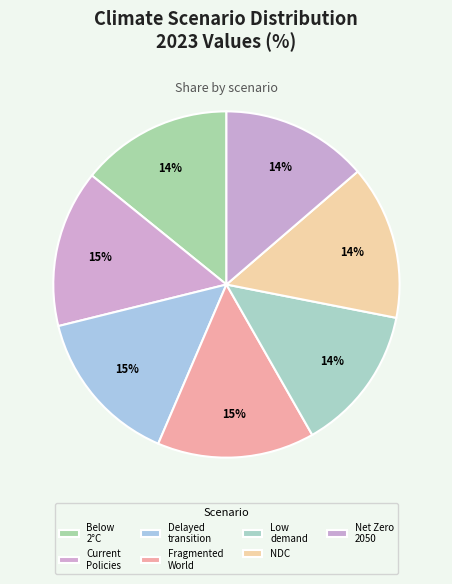

How much of the chart is everything except Net Zero 2050?

86.3%